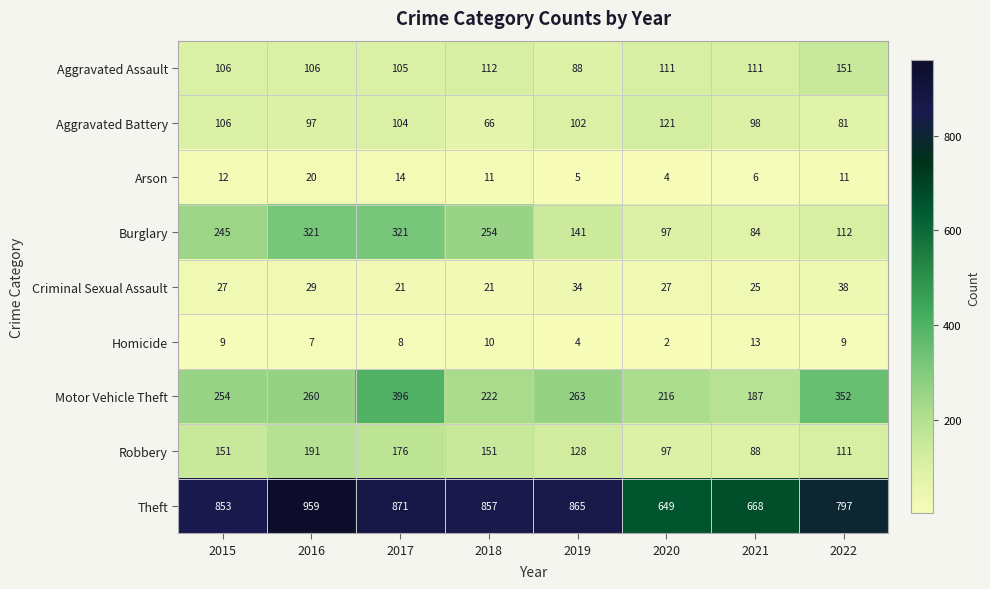

What is the total value across all series at 2019?

1630